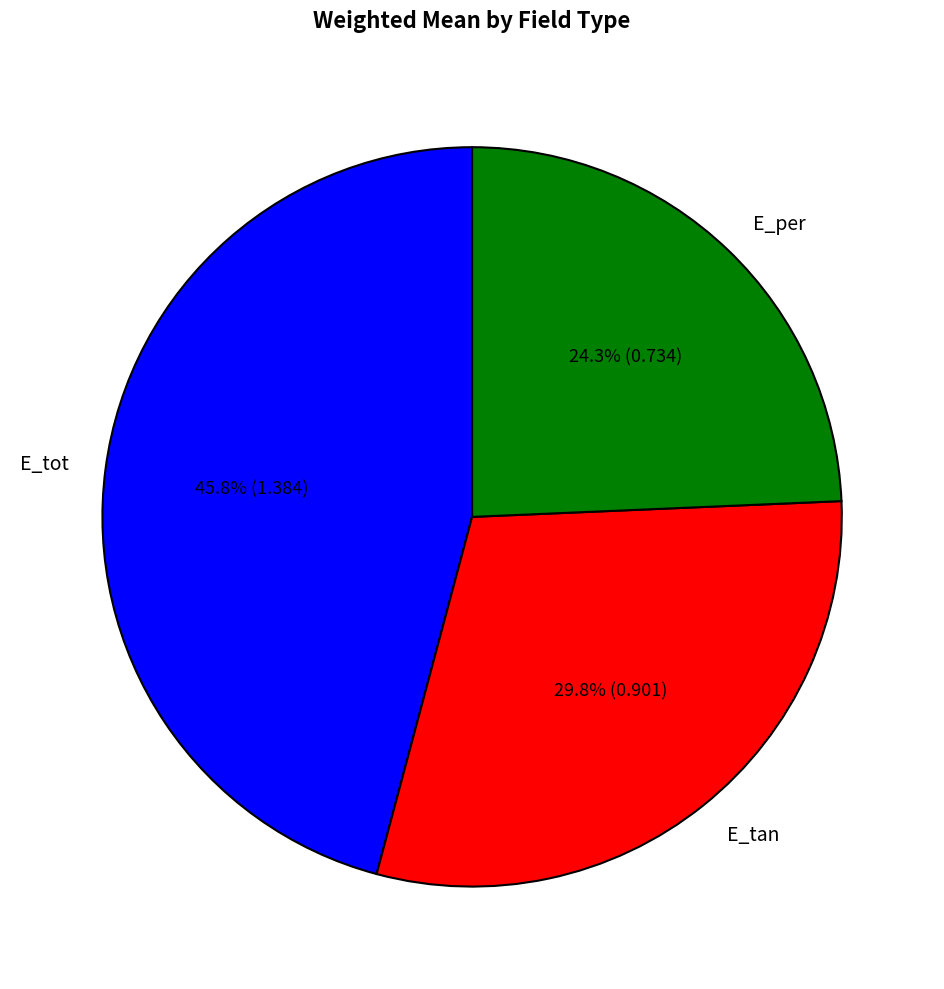

What is the largest slice in the pie chart?

E_tot